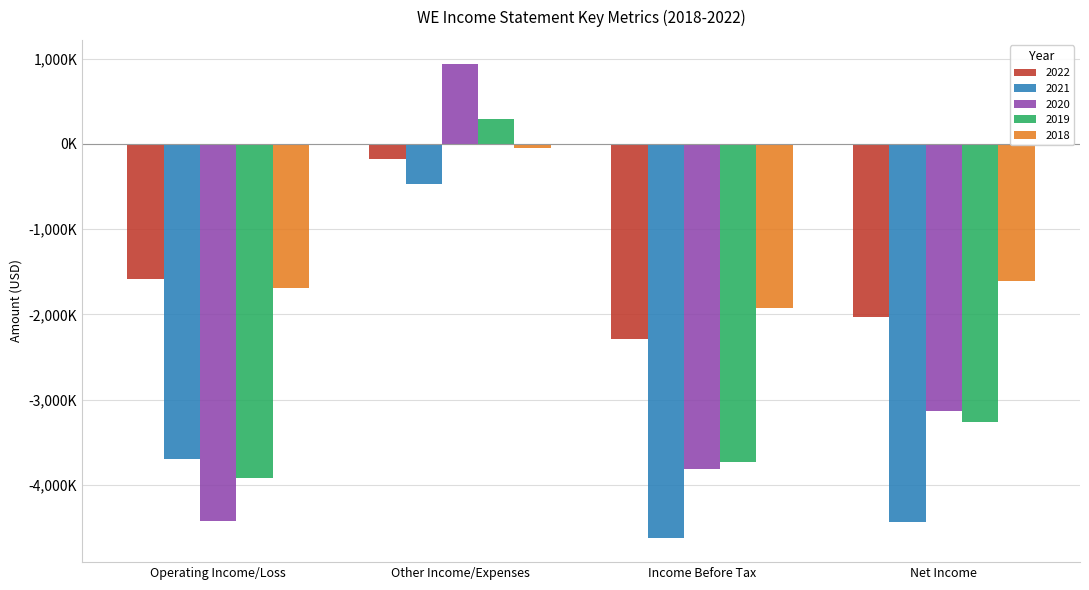

What is the sum of all 2022 values?

-6096000